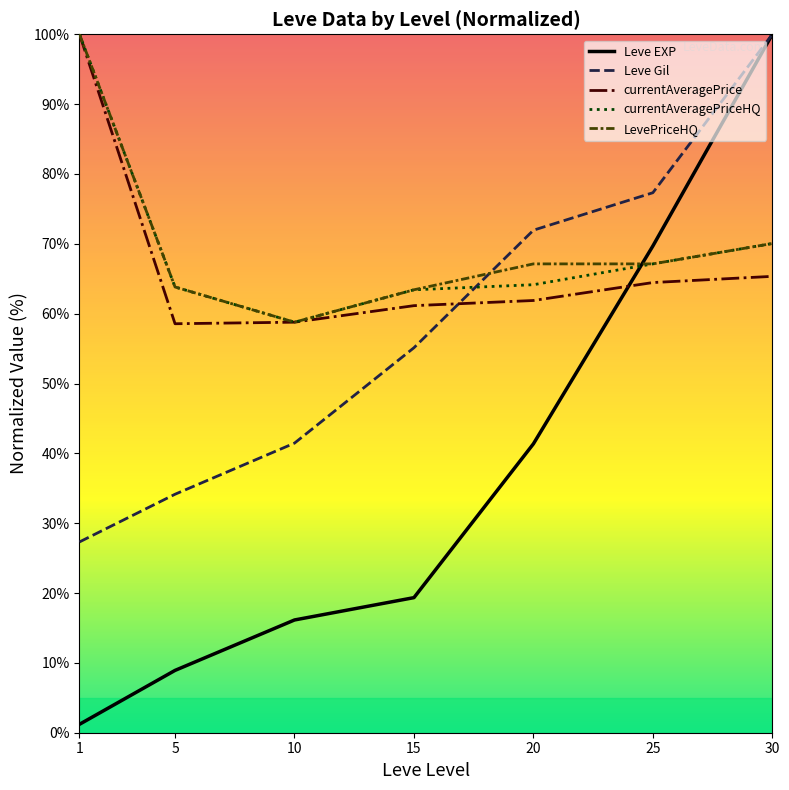

What is the spread (max minus min) of values at 20?

30.6